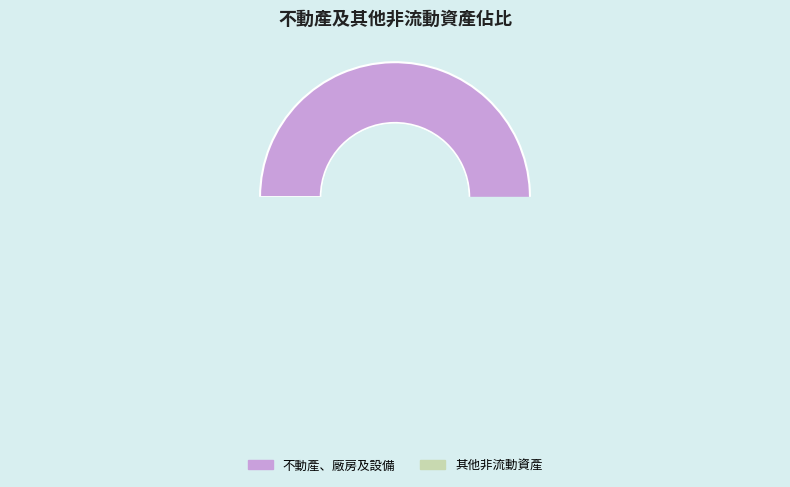

Rank the categories by value from lowest to highest.

其他非流動資產, 不動產、廠房及設備